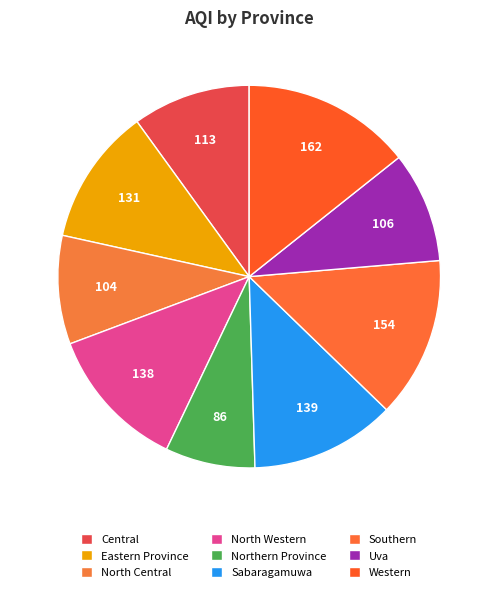

Approximately how many times larger is the value at Sabaragamuwa compared to Northern Province?

1.6